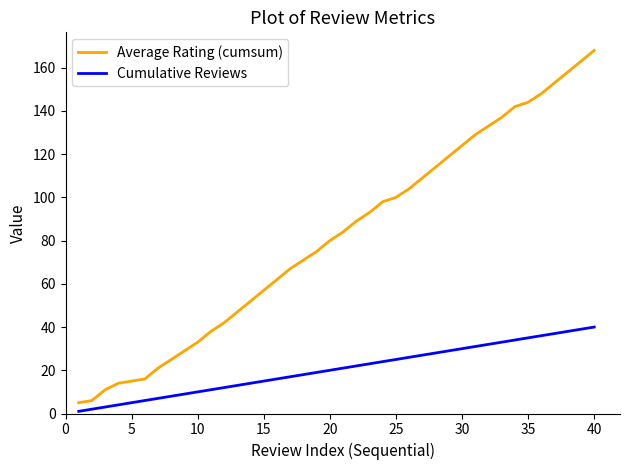

What are all the series names shown in the legend?

Average Rating (cumsum), Cumulative Reviews